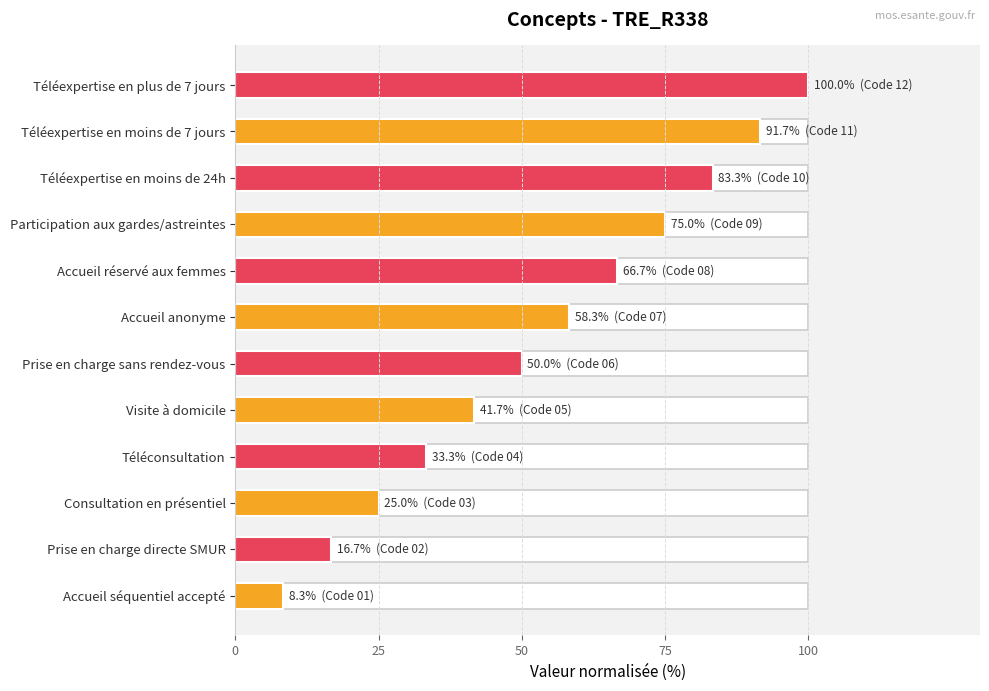

Is it true that the value at Accueil séquentiel accepté is 8.3?

True